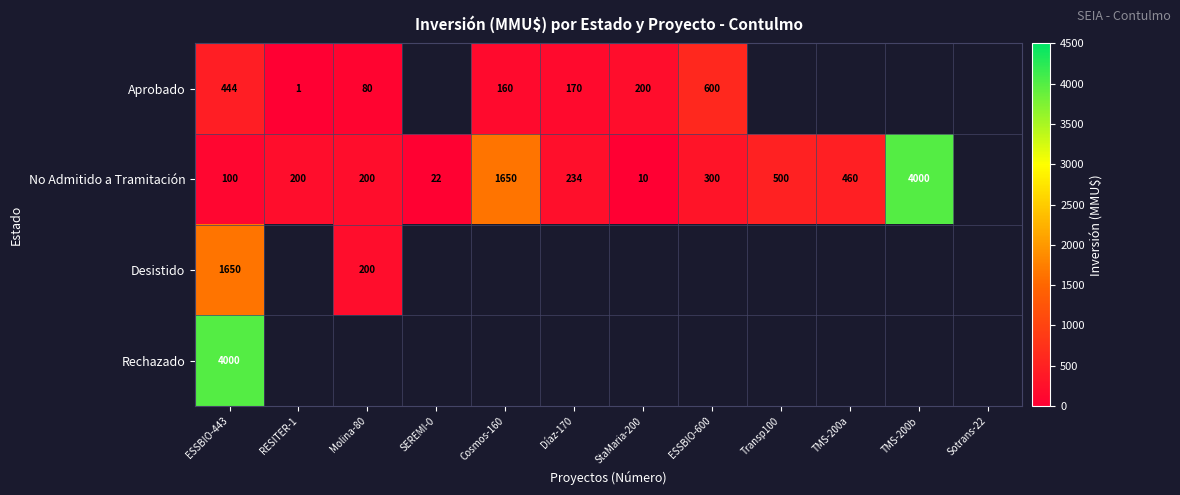

Is it true that Aprobado equals 600 at ESSBIO-600?

True